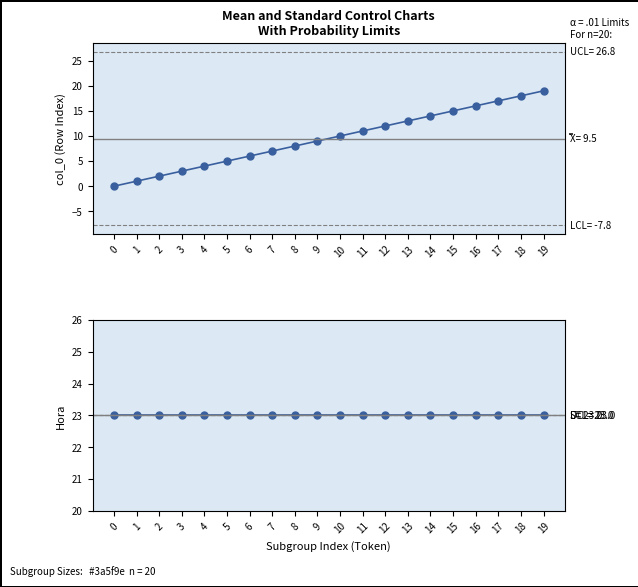

Which series changed the most between 9 and 11?

col_0